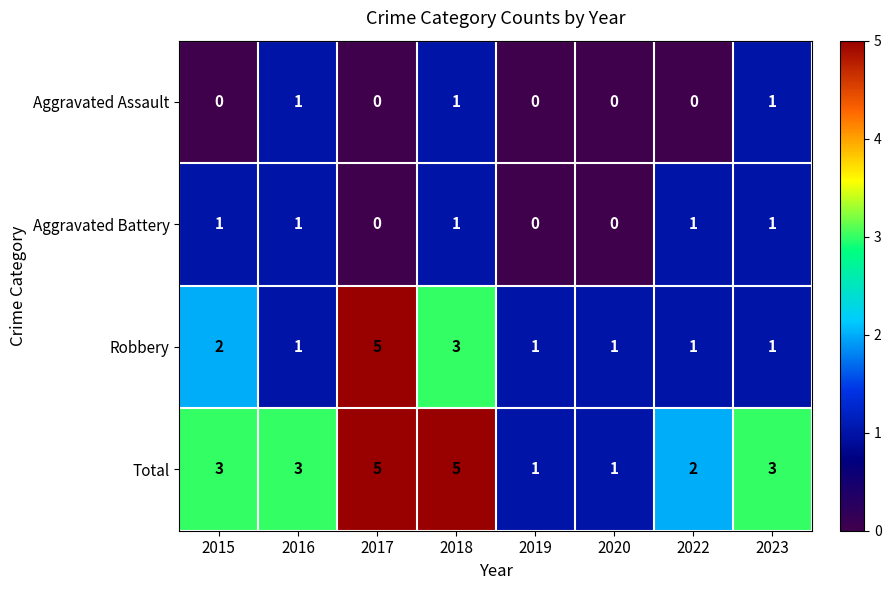

True or false: Aggravated Assault has a value of 0 at 2020.

True